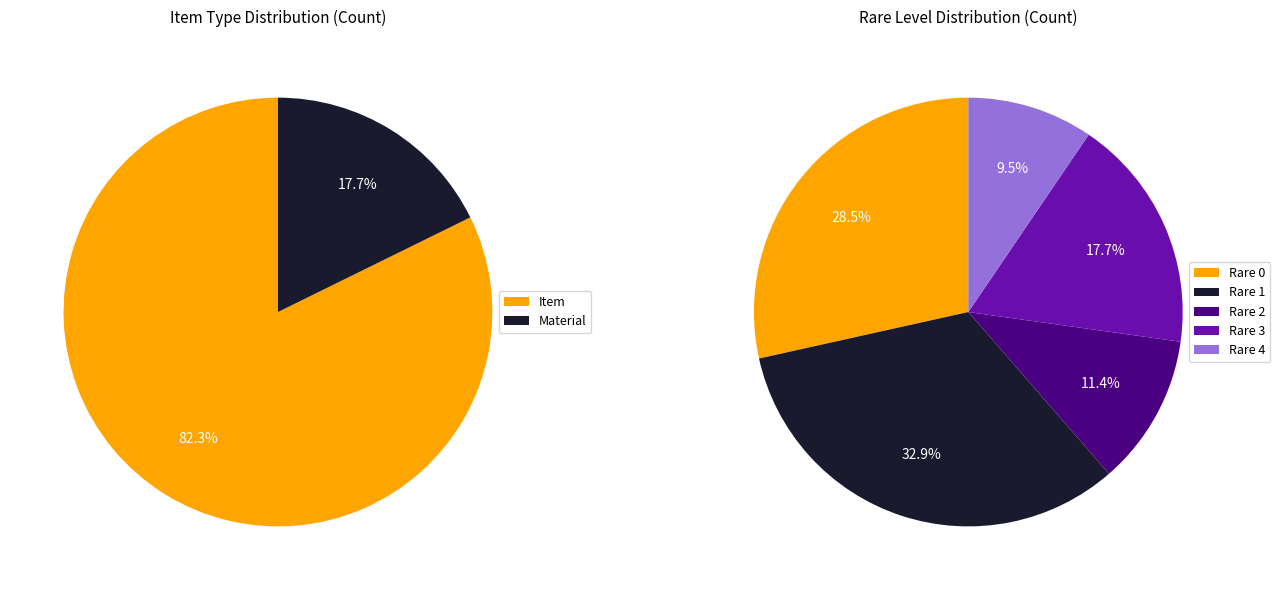

What is the ratio of the value at Item to the value at Material?

4.6